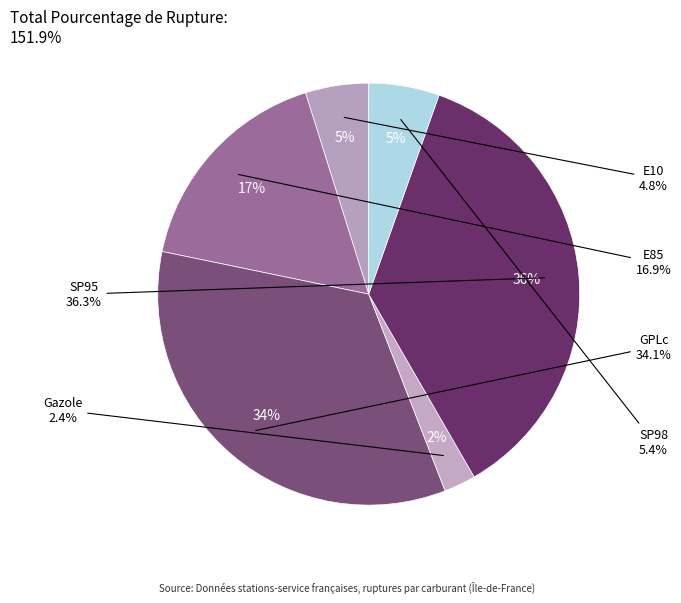

To the nearest percent, what percentage of the pie is E10?

5%